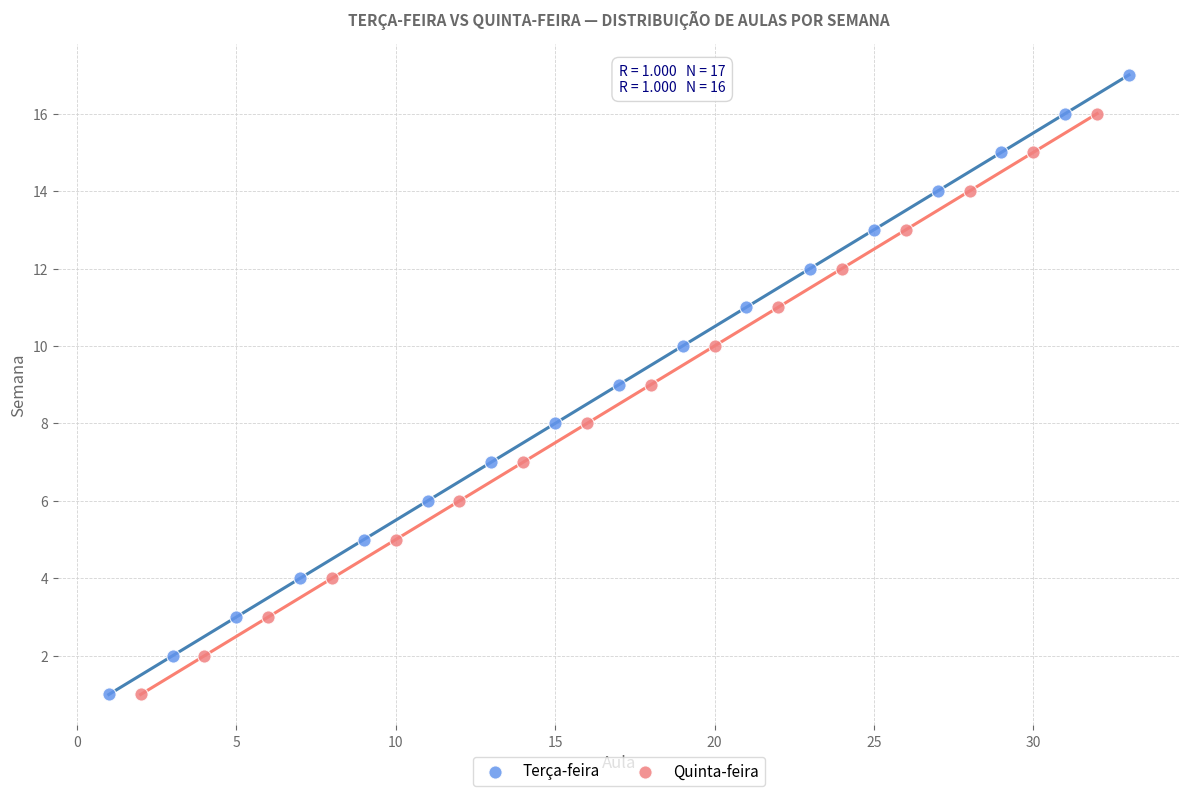

Which series contains the highest Y value?

Terça-feira